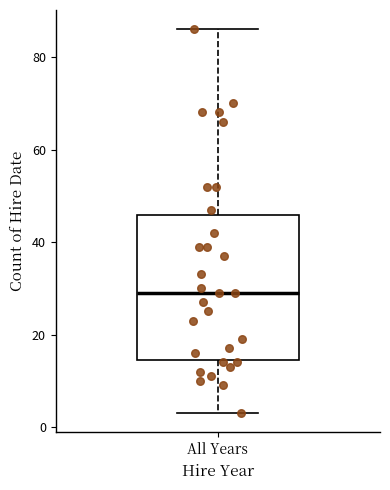

Read this box plot against the y-axis: the position of the median line, the range covered by the box, and the ends of both whiskers. The values are not printed on the chart, so give them approximately, as read against the axis.

median 30, box 14 to 46, whiskers 4 to 86